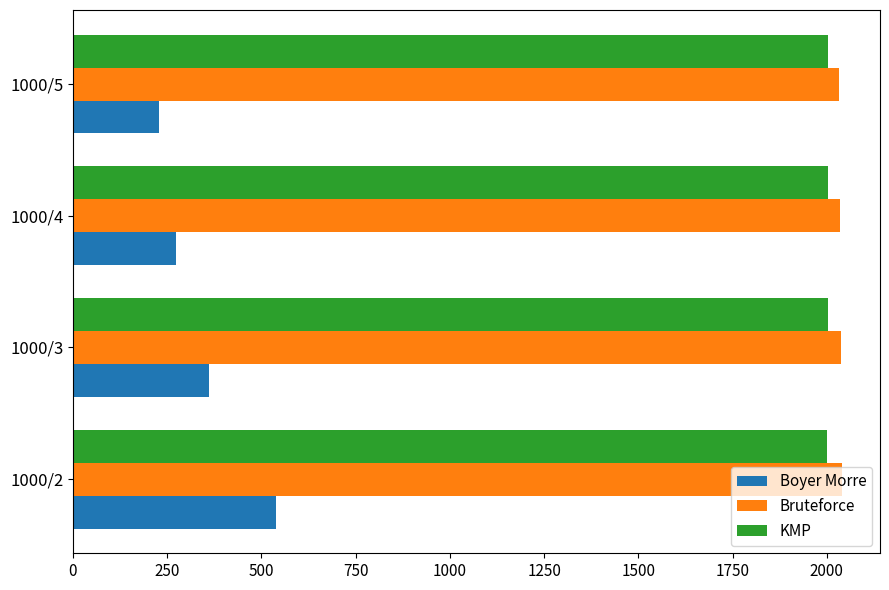

What is the spread (max minus min) of values at 1000/2?

1501